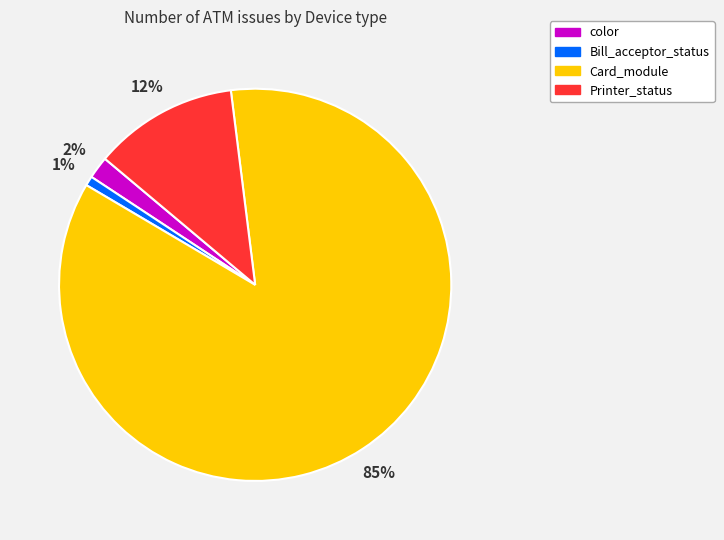

Between color and Printer_status, which is larger?

Printer_status